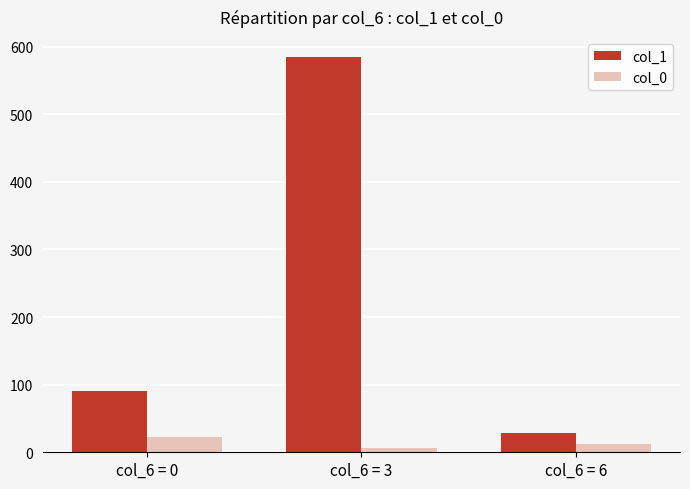

How many values in the col_1 series are below 90?

1